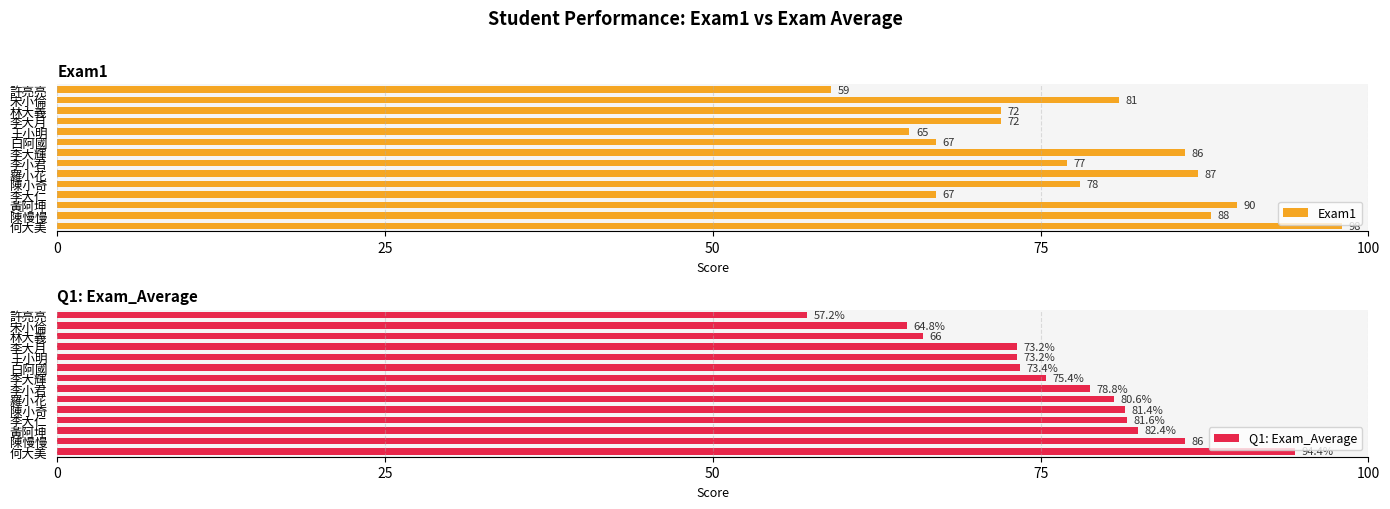

What are all the series names shown in the legend?

Exam1, Q1: Exam_Average